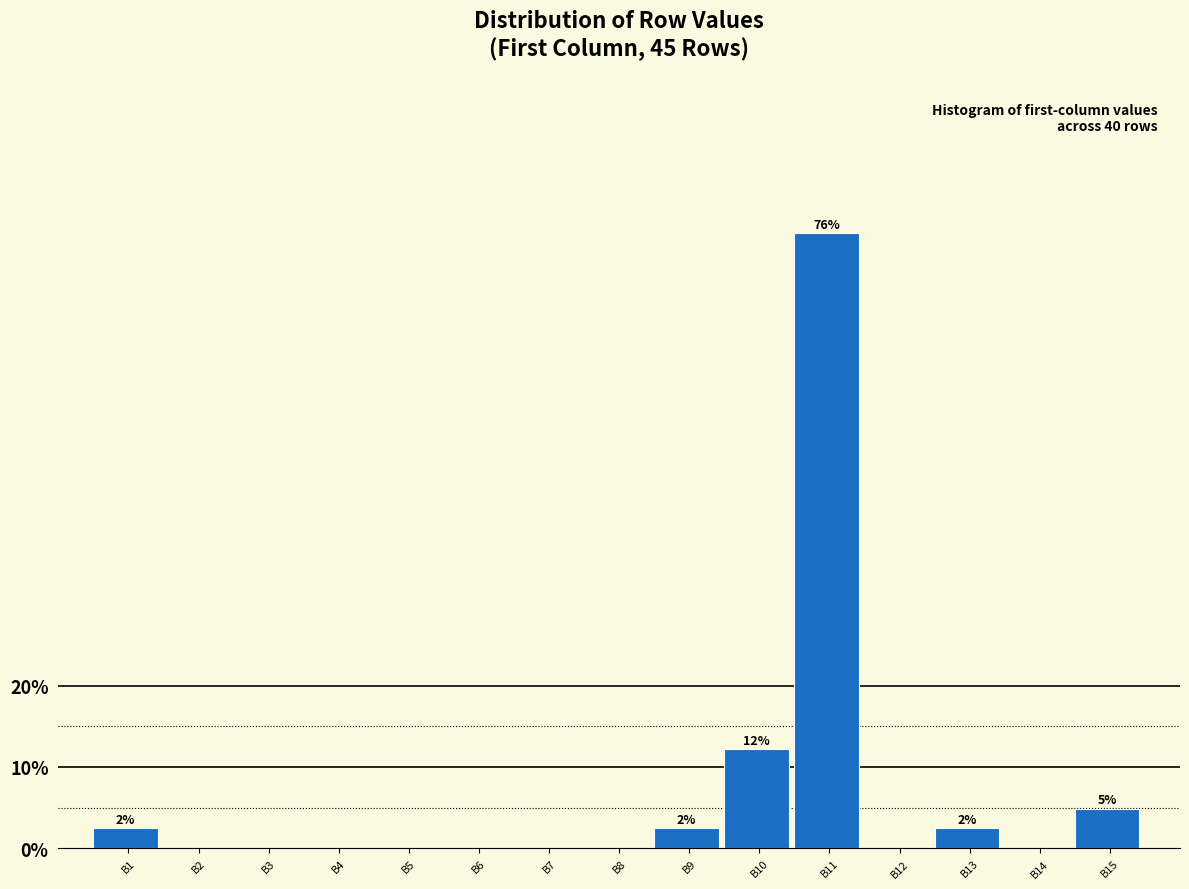

Reading left to right, list all the values displayed in this chart.

B1=2.4	B2=0.0	B3=0.0	B4=0.0	B5=0.0	B6=0.0	B7=0.0	B8=0.0	B9=2.4	B10=12.2	B11=75.6	B12=0.0	B13=2.4	B14=0.0	B15=4.9